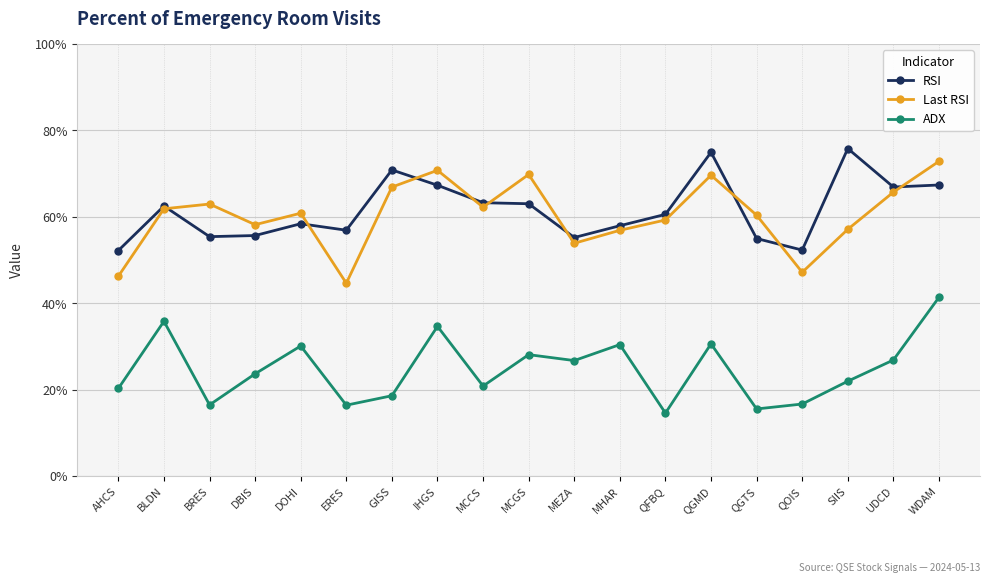

What is the highest value of the ADX series?

41.4